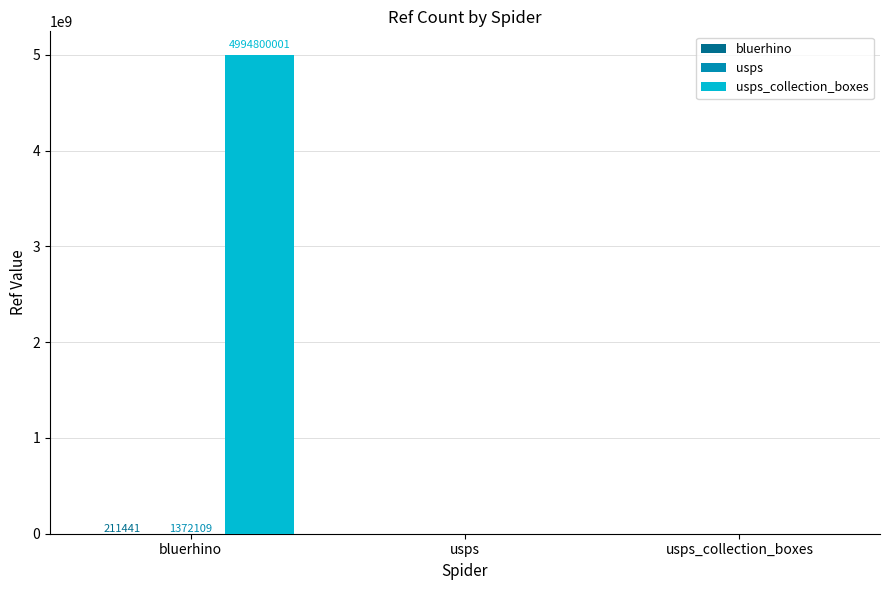

What is the greatest value displayed?

4994800001